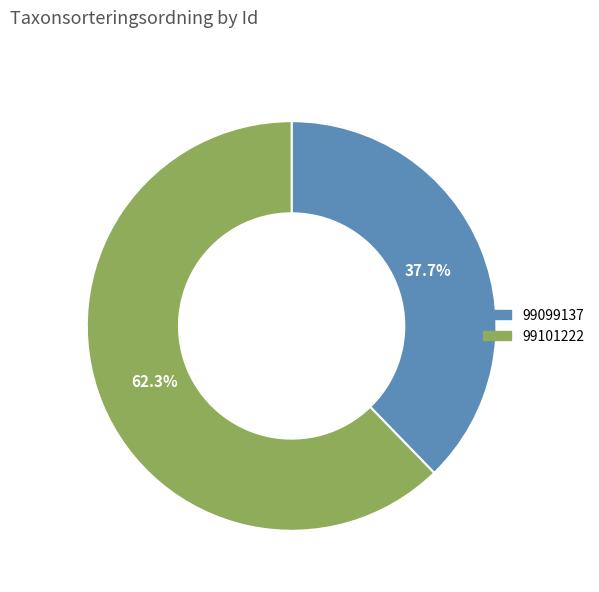

Count the number of slices in the pie.

2